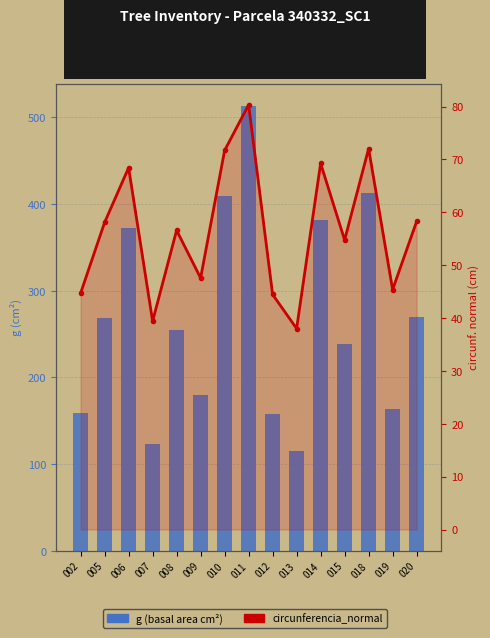

At which category is the sum across all series the highest?

011